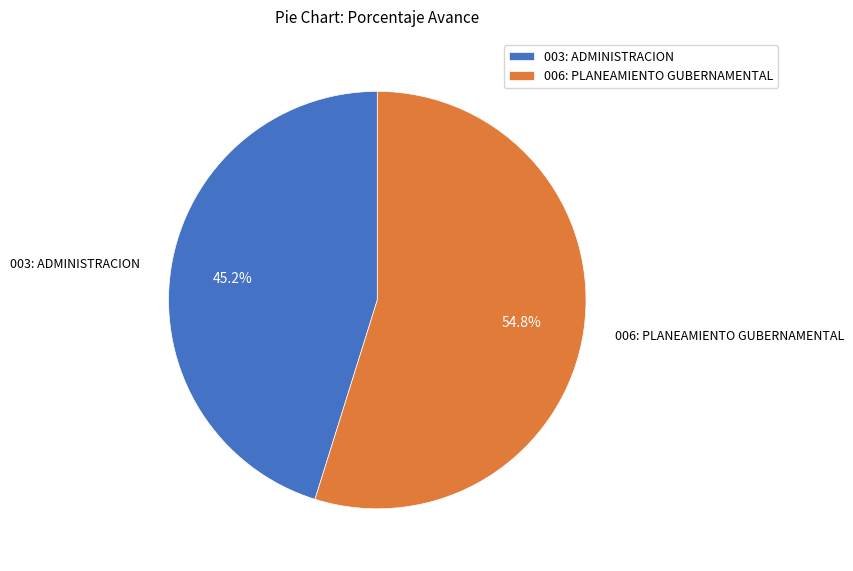

Which category accounts for the majority?

006: PLANEAMIENTO GUBERNAMENTAL